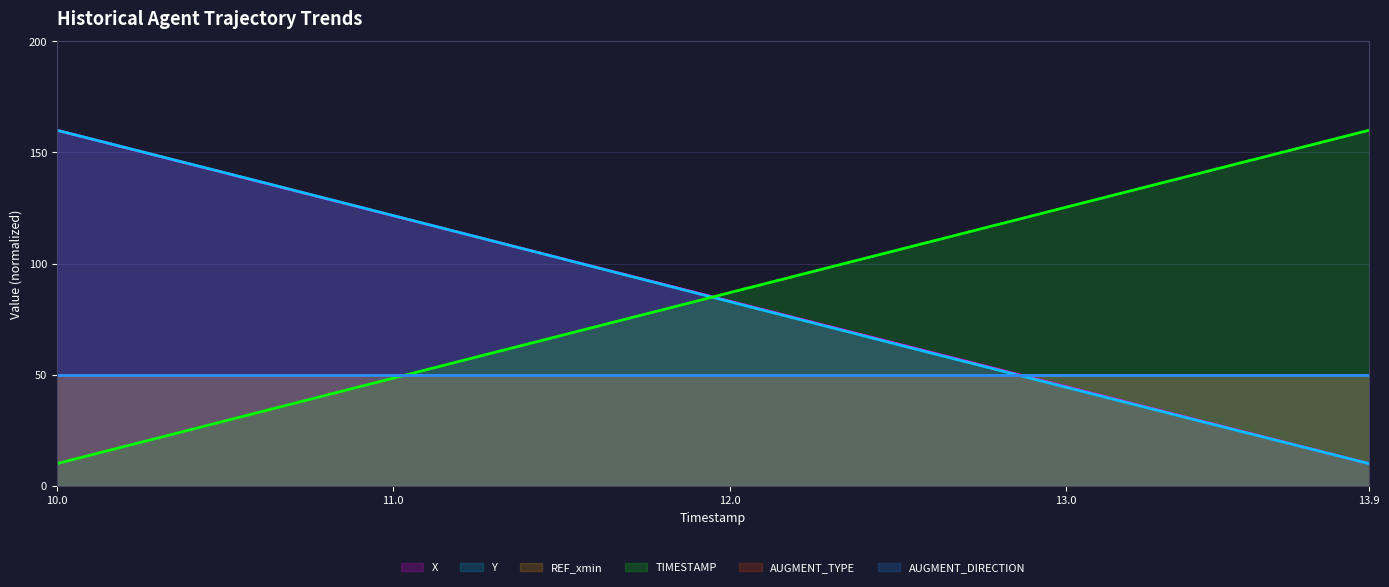

Which series changed the most between 12.5 and 13.0?

X